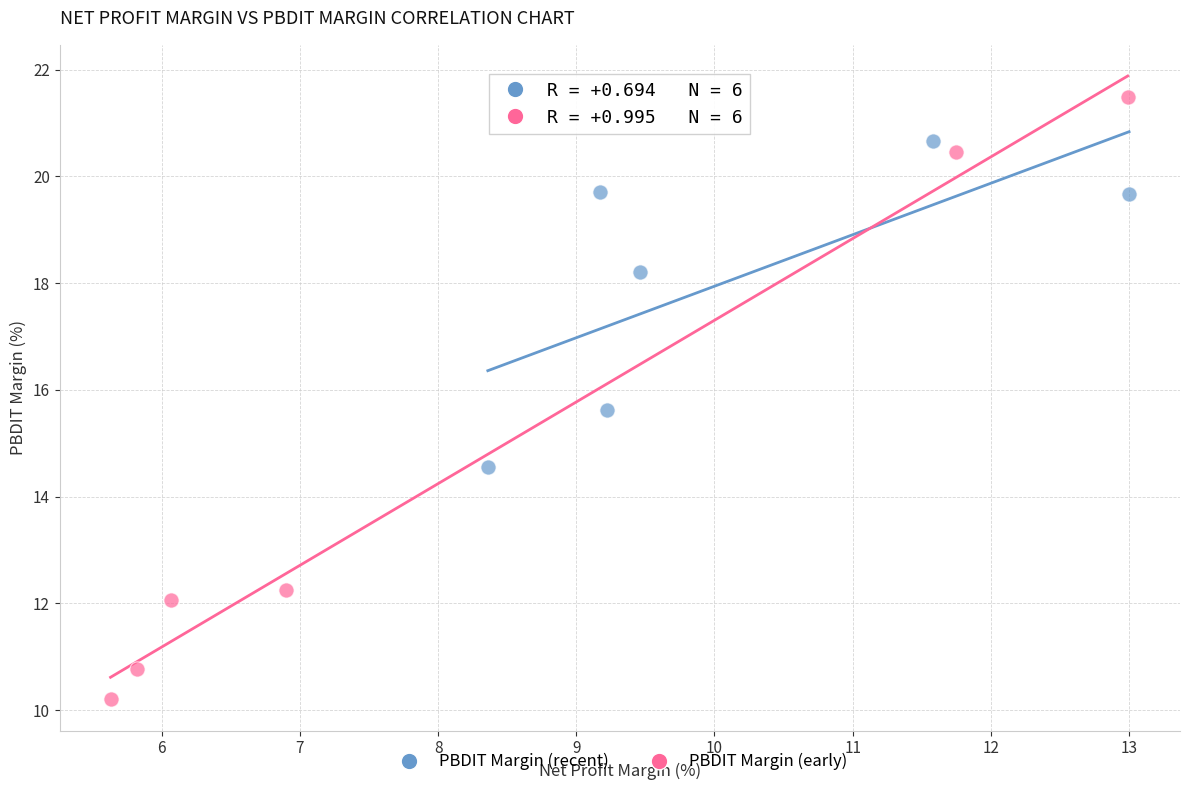

What are all the series names shown in the legend?

PBDIT Margin (recent), PBDIT Margin (early)